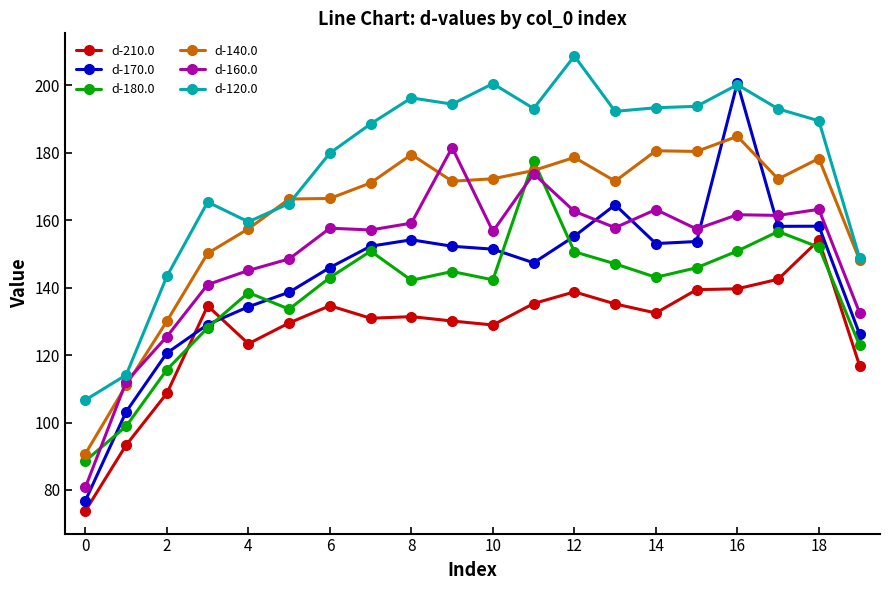

True or false: d-180.0 and d-120.0 intersect in this chart.

False